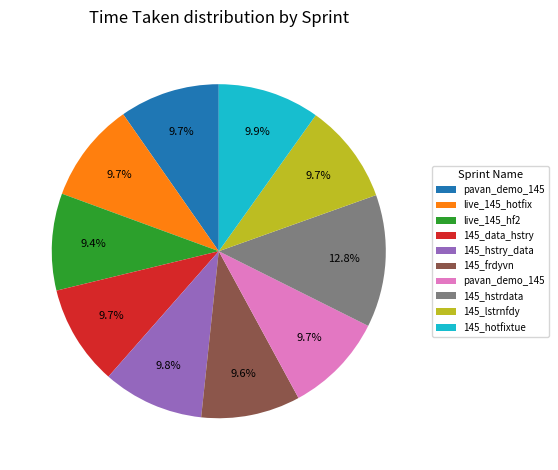

Is there any slice that represents more than half of the pie?

No